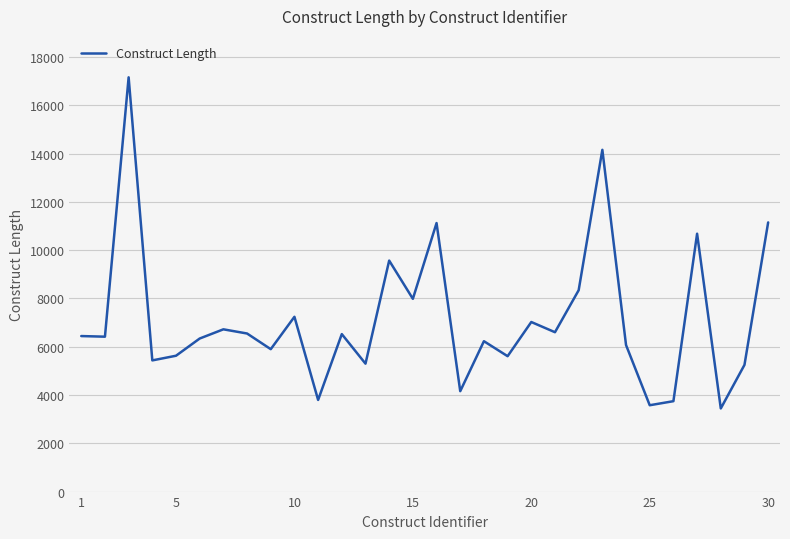

What is the sum of all values?

214118